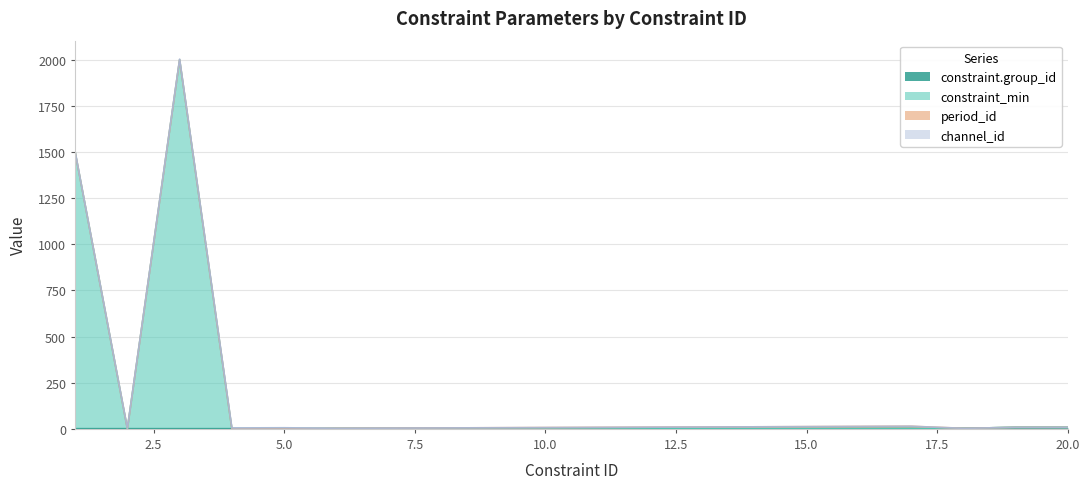

True or false: constraint.group_id and constraint_min intersect in this chart.

False